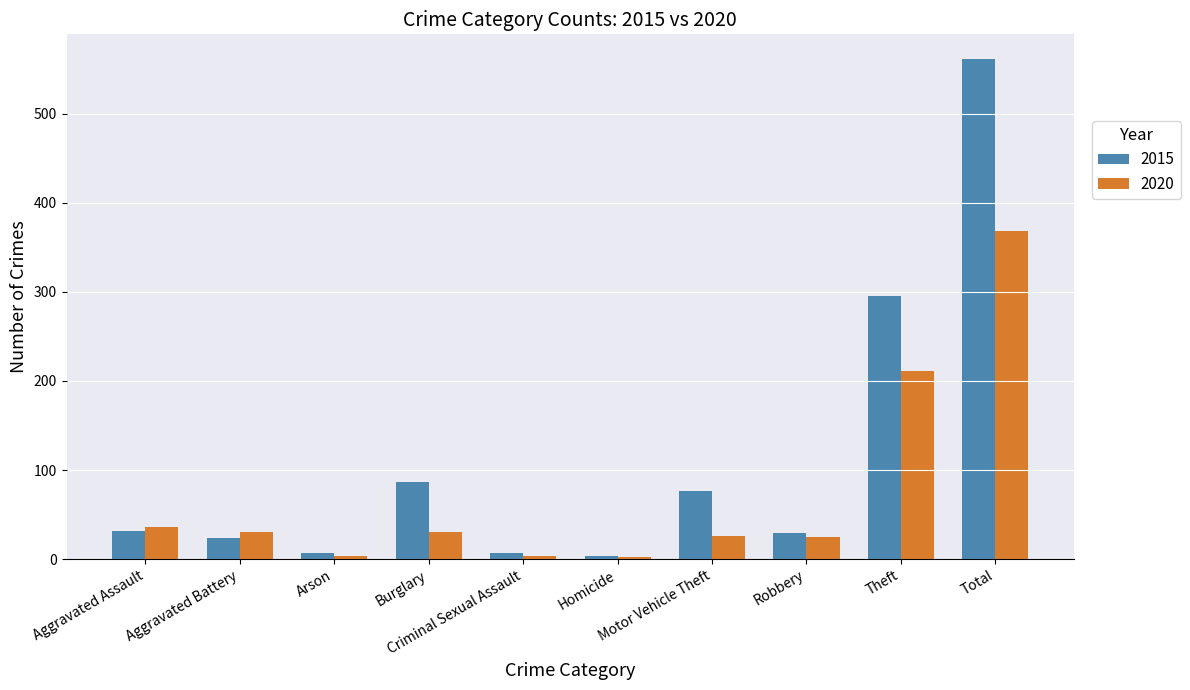

Count the number of categories in the chart.

10